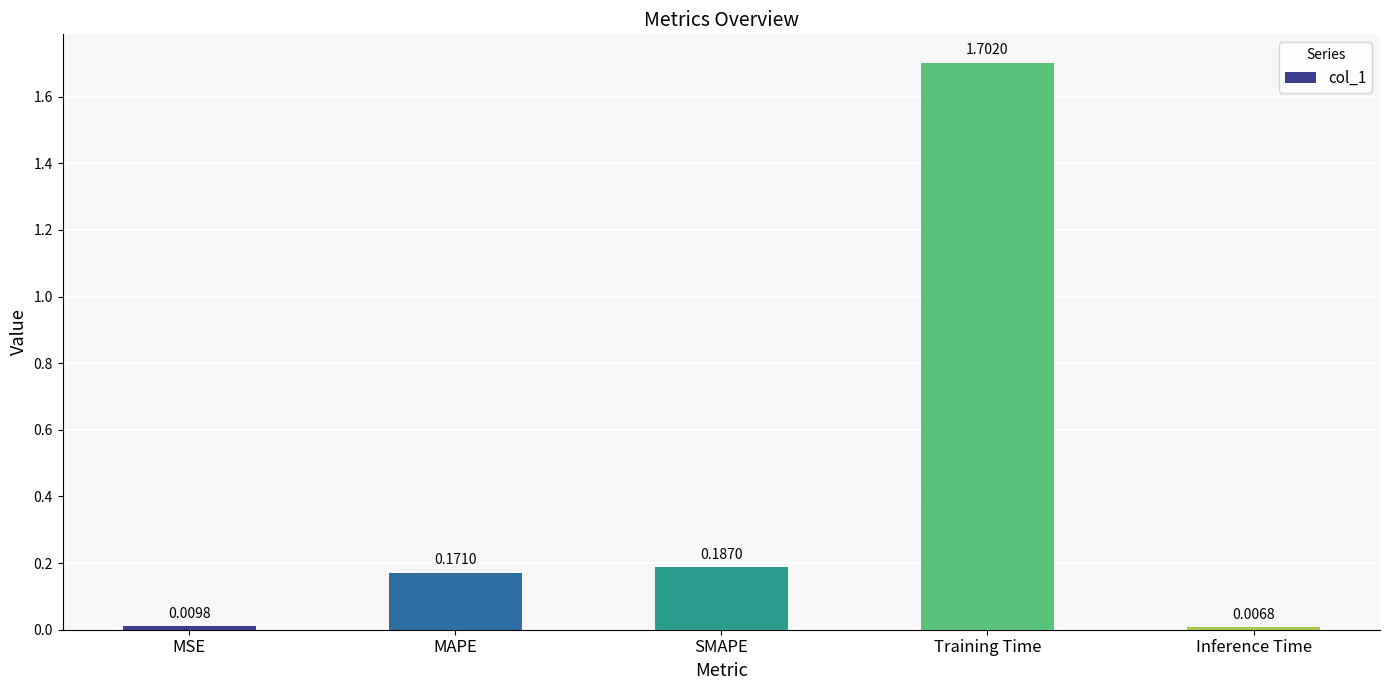

Does the chart contain any negative values?

No